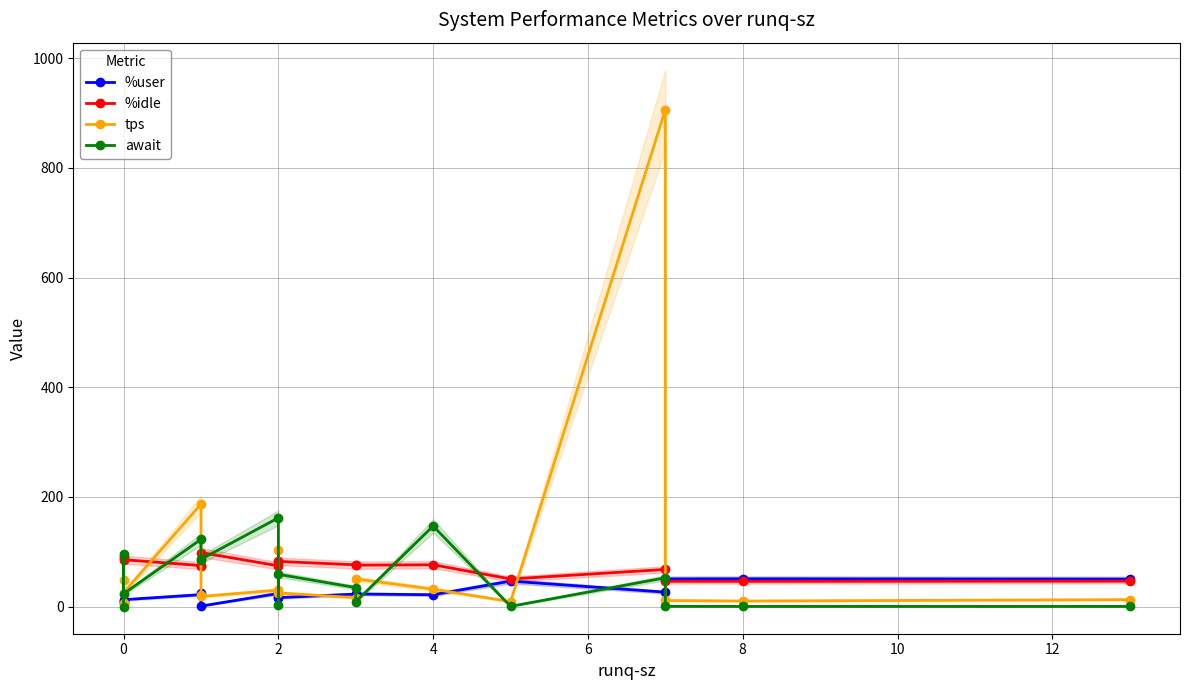

How many intersections are there between await and %user?

8